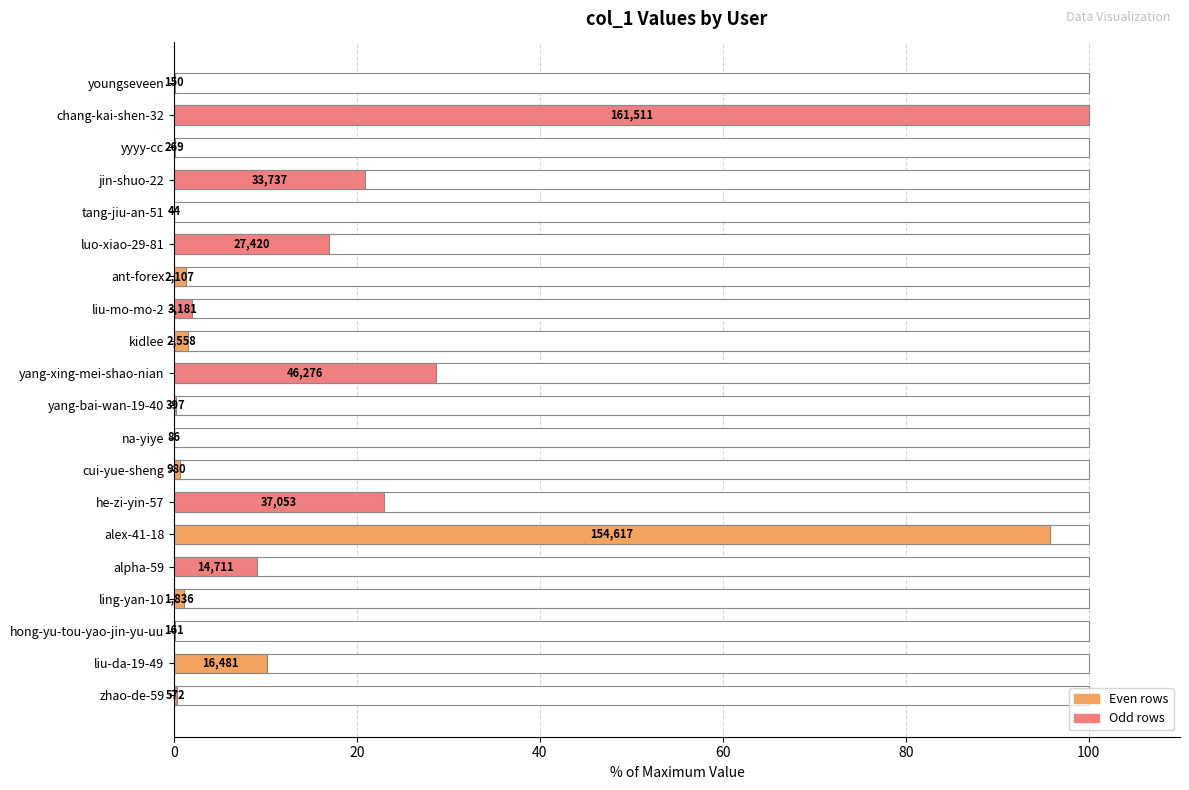

Does the chart contain stacked bars?

No